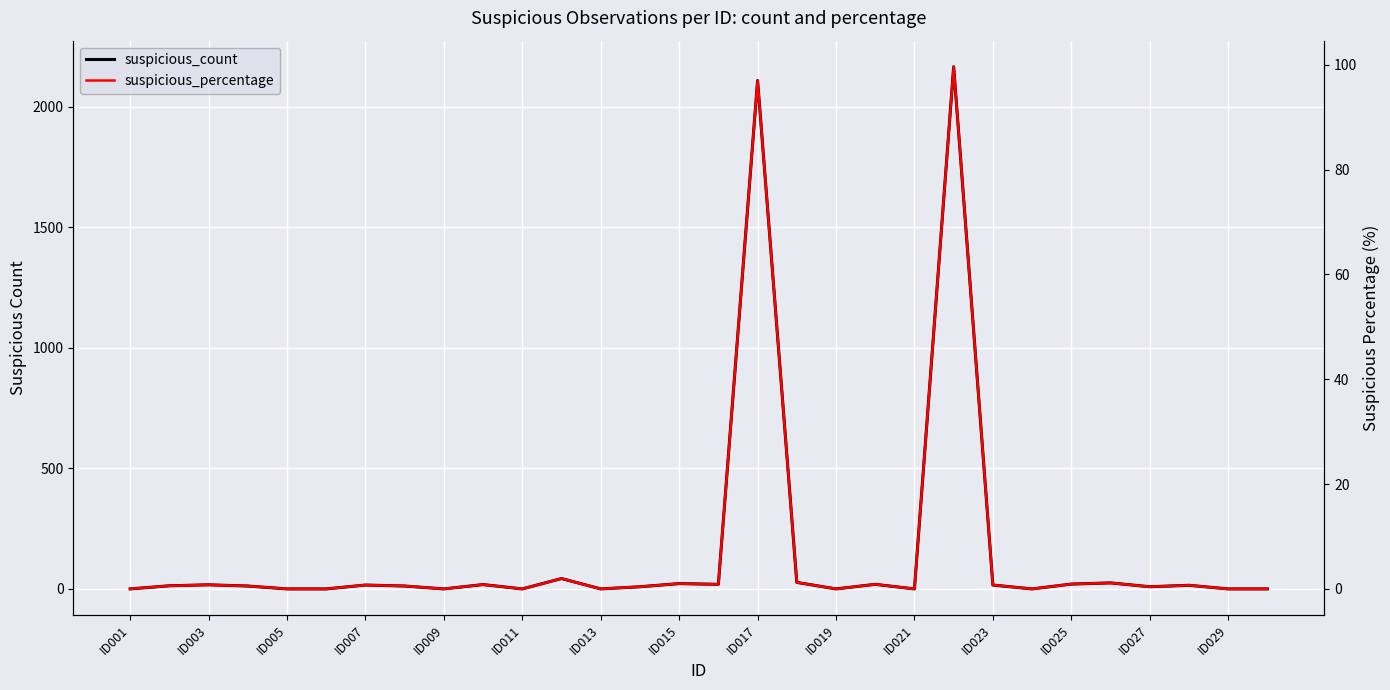

Which series has the largest total across all categories?

suspicious_count